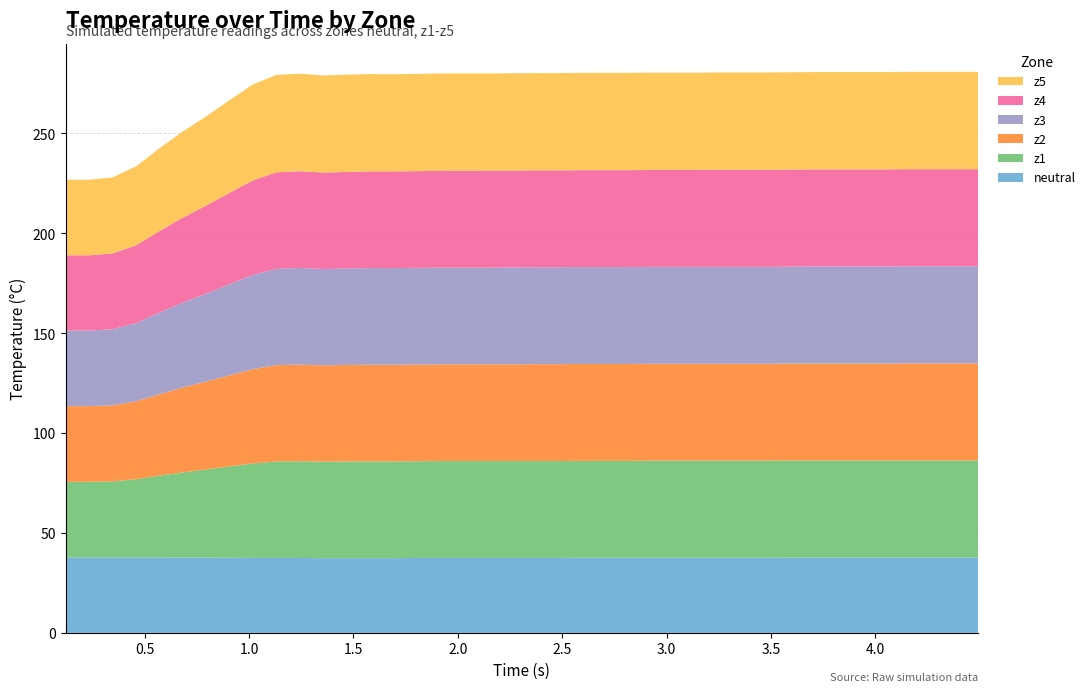

Reading right to left, extract all data points from this chart.

neutral: 37.7	37.7	37.7	37.7	37.7	37.7	37.7	37.7	37.7	37.6	37.6	37.6	37.6	37.6	37.6	37.6	37.6	37.6	37.5	37.5	37.5	37.5	37.5	37.5	37.5	37.4	37.4	37.4	37.4	37.5	37.5	37.5	37.6	37.7	37.7	37.8	37.8	37.8	37.8	37.8
z1: 48.6	48.6	48.6	48.6	48.6	48.6	48.6	48.6	48.6	48.6	48.6	48.6	48.6	48.6	48.6	48.5	48.5	48.5	48.5	48.5	48.5	48.5	48.5	48.5	48.4	48.4	48.4	48.4	48.3	48.4	48.3	47.3	45.7	44.1	42.6	40.9	39.1	38.0	37.8	37.8
z2: 48.6	48.6	48.6	48.6	48.5	48.5	48.5	48.5	48.5	48.5	48.5	48.5	48.5	48.5	48.5	48.5	48.5	48.5	48.5	48.5	48.4	48.4	48.4	48.4	48.4	48.4	48.4	48.3	48.2	48.4	48.2	47.2	45.6	44.0	42.5	40.7	39.0	38.1	37.9	37.9
z3: 48.6	48.6	48.6	48.6	48.6	48.6	48.6	48.6	48.5	48.5	48.5	48.5	48.5	48.5	48.5	48.5	48.5	48.5	48.5	48.5	48.5	48.4	48.4	48.4	48.4	48.4	48.4	48.3	48.2	48.4	48.2	47.2	45.6	44.0	42.5	40.9	39.1	38.1	37.8	37.8
z4: 48.6	48.6	48.6	48.6	48.6	48.6	48.6	48.6	48.6	48.6	48.6	48.6	48.5	48.5	48.5	48.5	48.5	48.5	48.5	48.5	48.5	48.5	48.5	48.5	48.4	48.4	48.4	48.3	48.3	48.4	48.3	47.3	45.7	44.1	42.5	40.8	39.0	37.9	37.7	37.7
z5: 48.7	48.7	48.7	48.7	48.7	48.7	48.7	48.7	48.7	48.7	48.7	48.7	48.7	48.7	48.7	48.7	48.7	48.7	48.7	48.7	48.7	48.7	48.7	48.7	48.7	48.6	48.7	48.7	48.6	48.8	48.8	48.0	46.4	44.6	43.1	41.4	39.5	38.1	37.8	37.8